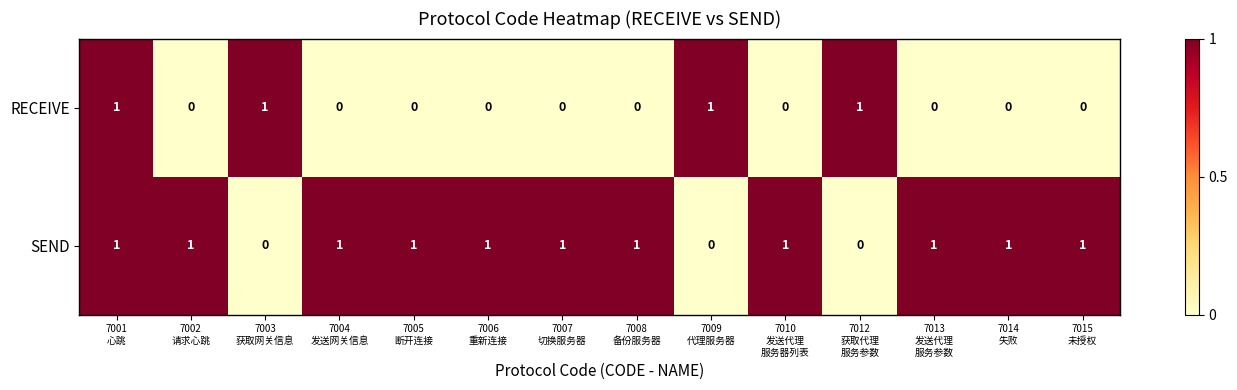

How many series are shown in this chart?

2